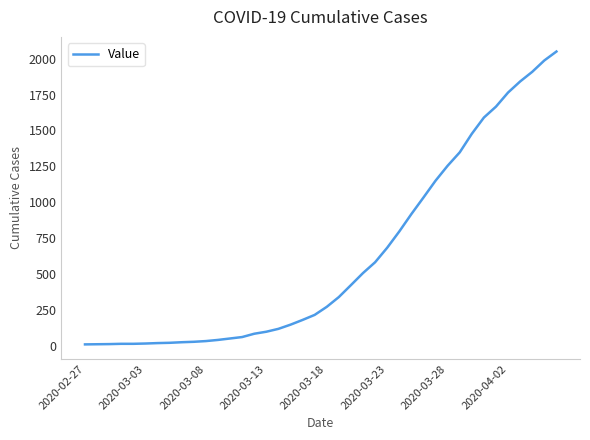

What is the minimum value shown in the chart?

13